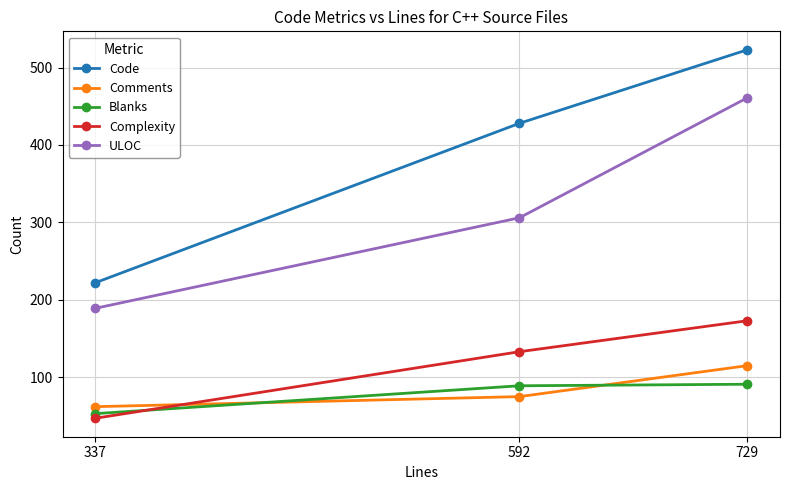

What is the average value of the Blanks series?

78